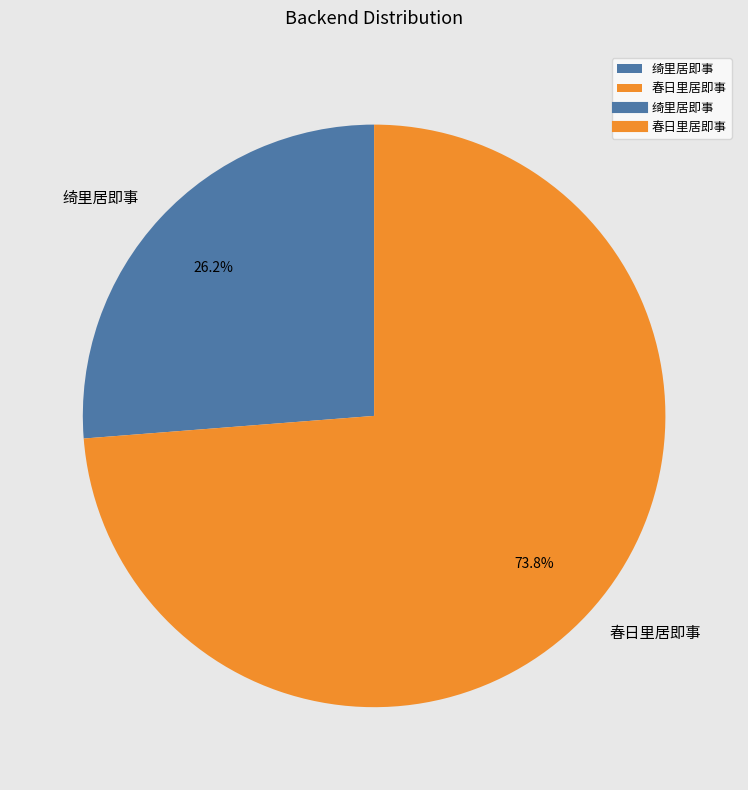

Which has a higher value, 春日里居即事 or 绮里居即事?

春日里居即事